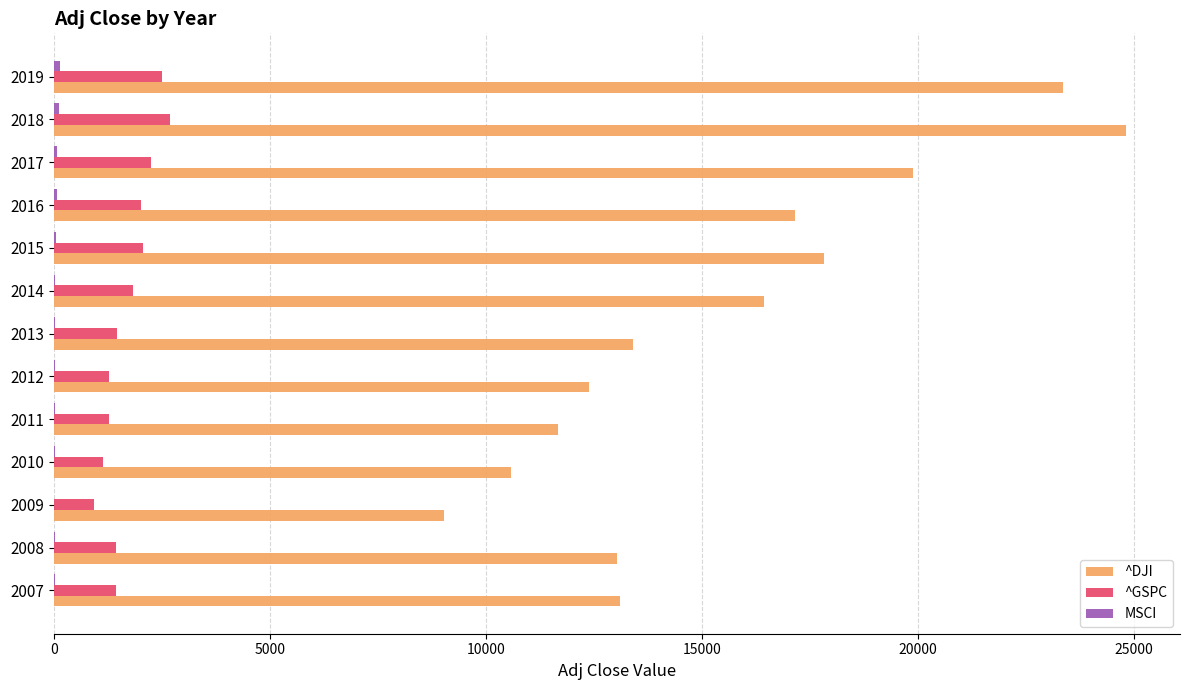

The ^DJI series shows 13110.0 at 2007. True or false?

True